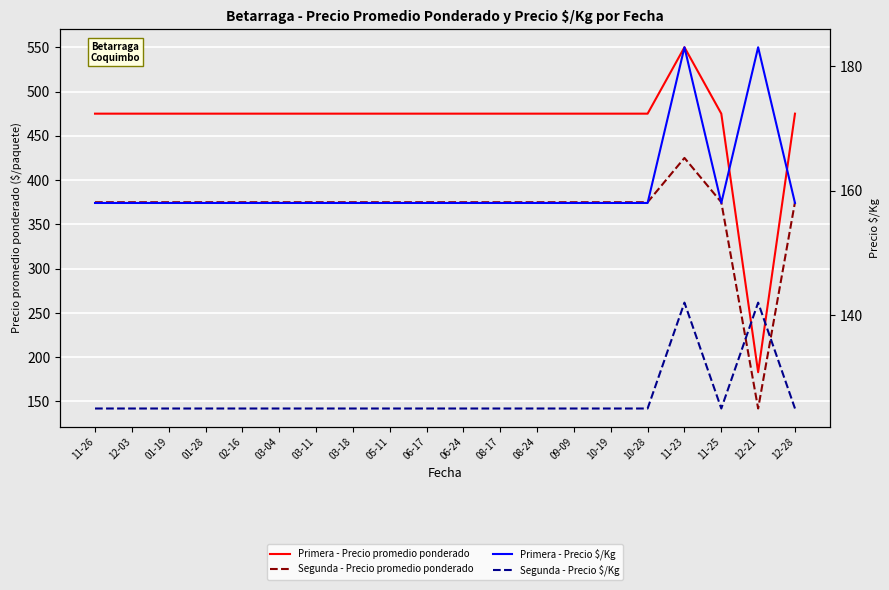

What is the maximum value shown in the chart?

550